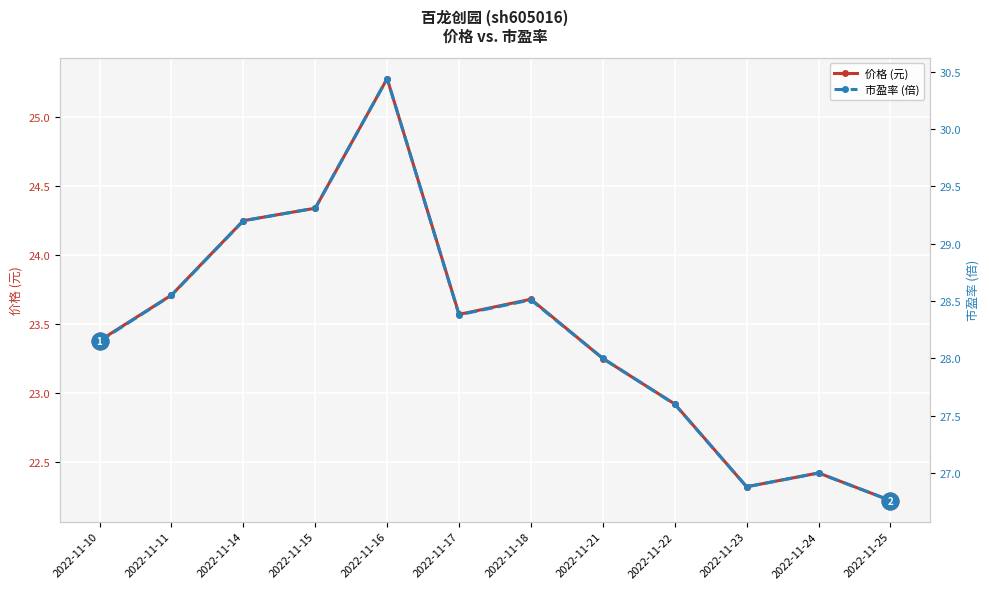

Is the value of 市盈率 (倍) at 2022-11-18 greater than the value of 价格 (元) at 2022-11-24?

Yes